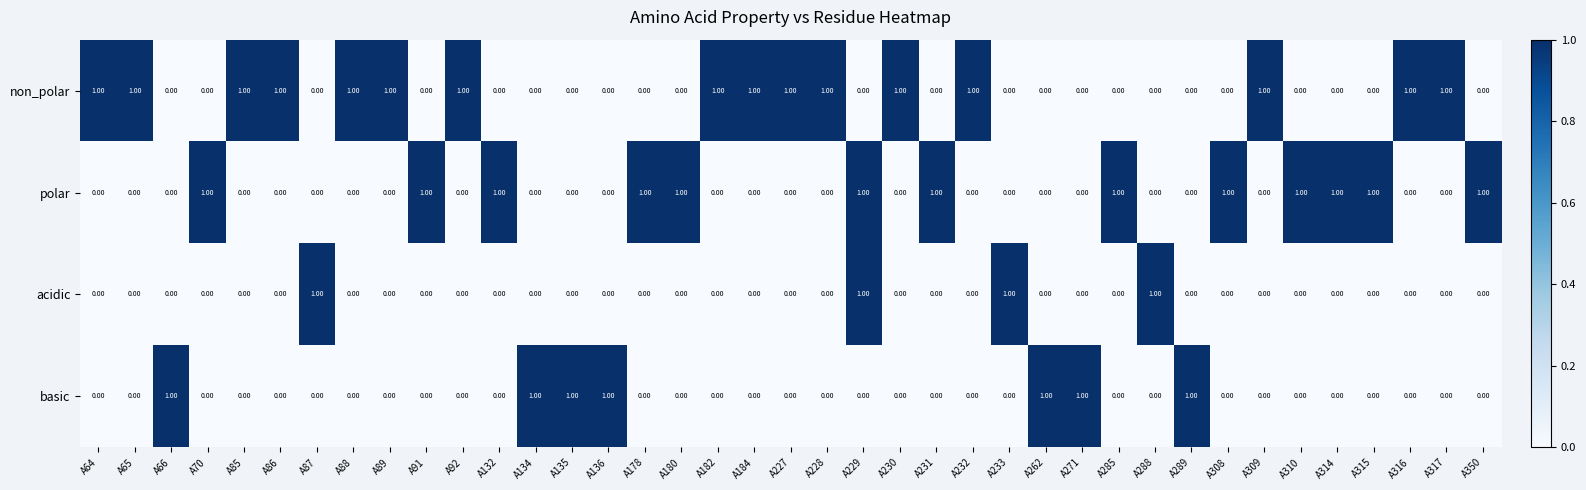

List the series in order of their overall mean, highest first.

non_polar, polar, basic, acidic